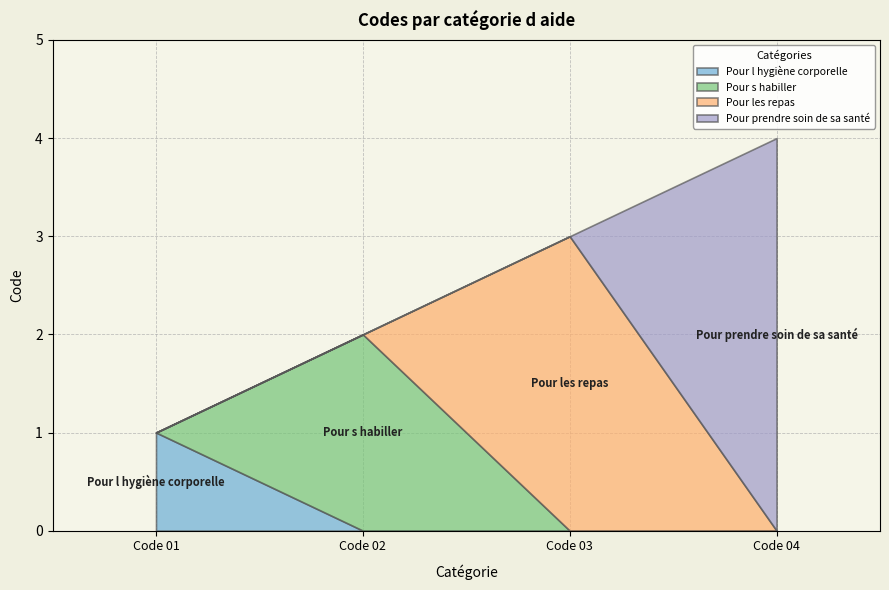

How many distinct data groups are displayed?

1